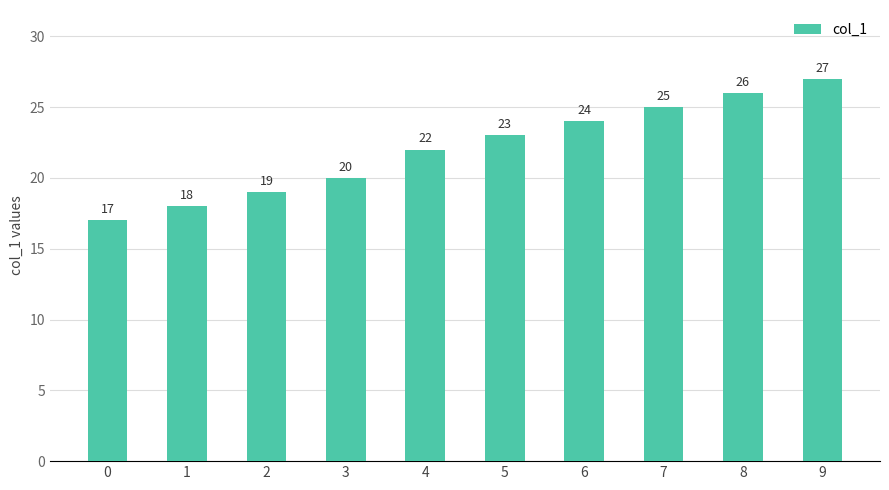

What is the value of the 8th bar from the left?

25